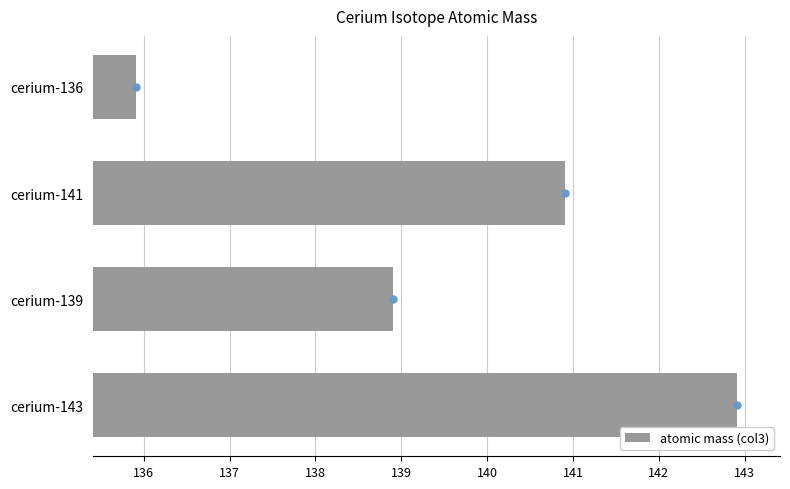

Reading bottom to top, what are all the values shown in this chart?

cerium-143=142.9	cerium-139=138.9	cerium-141=140.9	cerium-136=135.9